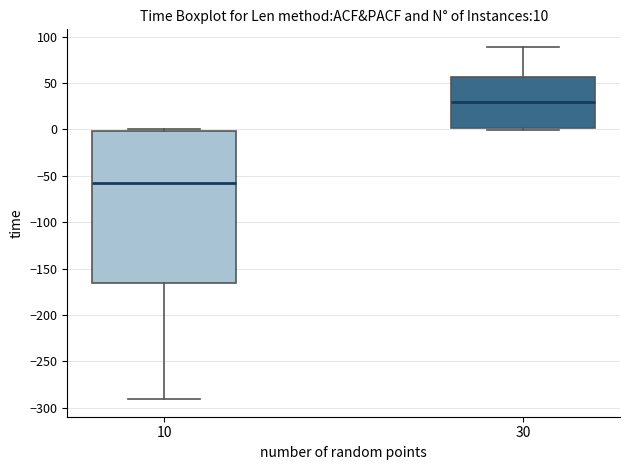

Comparing the boxes themselves (not the whiskers), which one is the tallest?

10